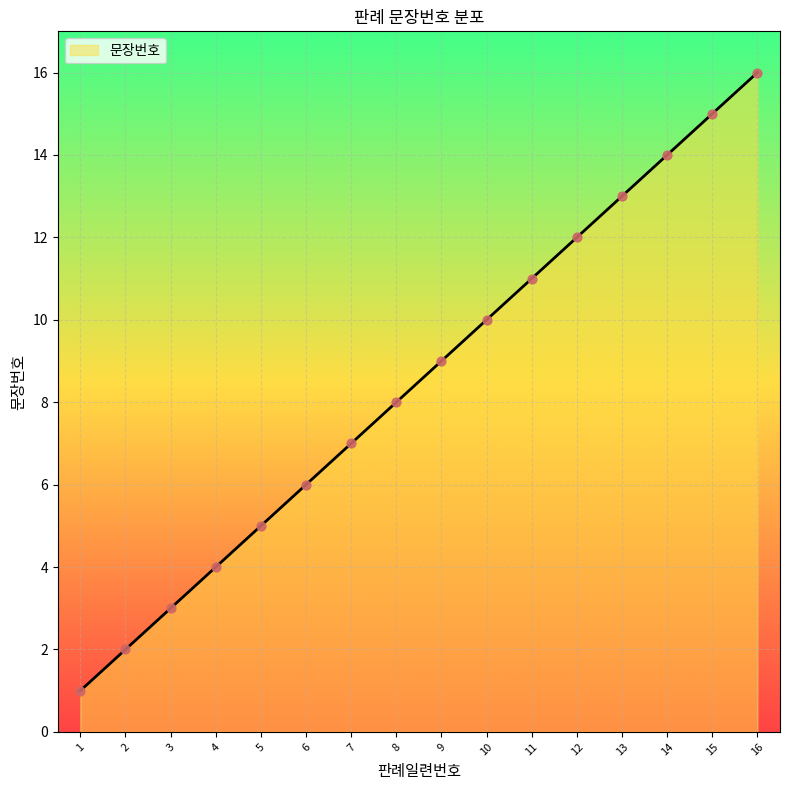

Approximately how many times larger is the value at 12 compared to 2?

6.0